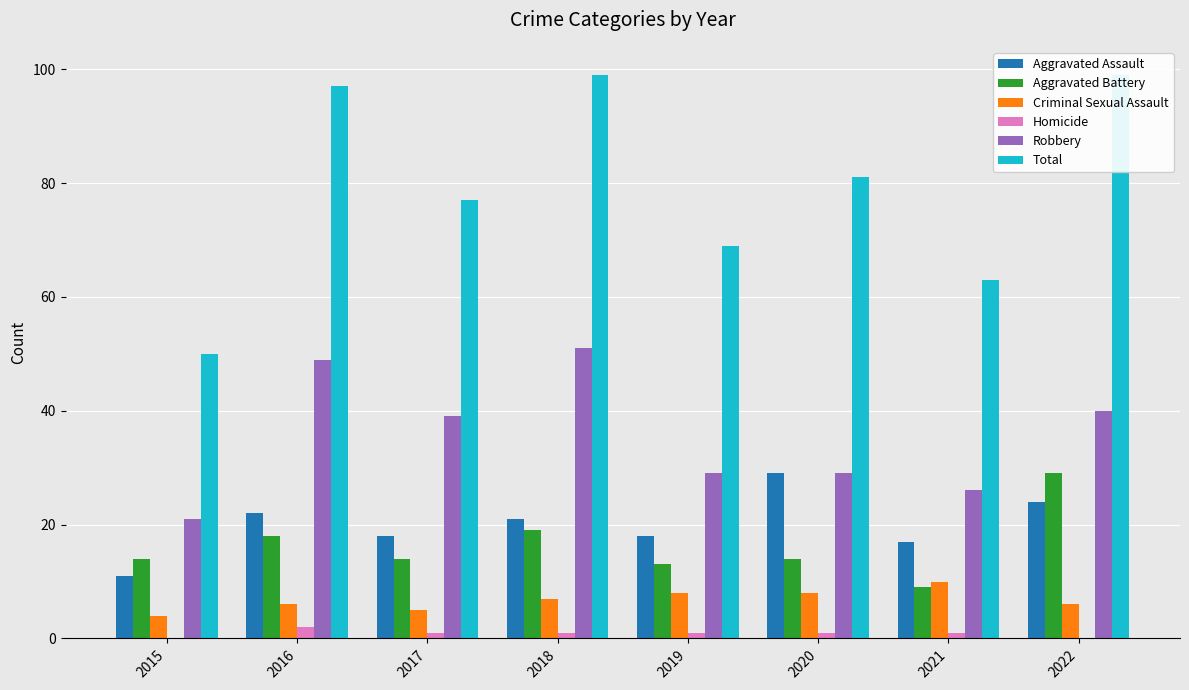

How many bars are there in each group?

6